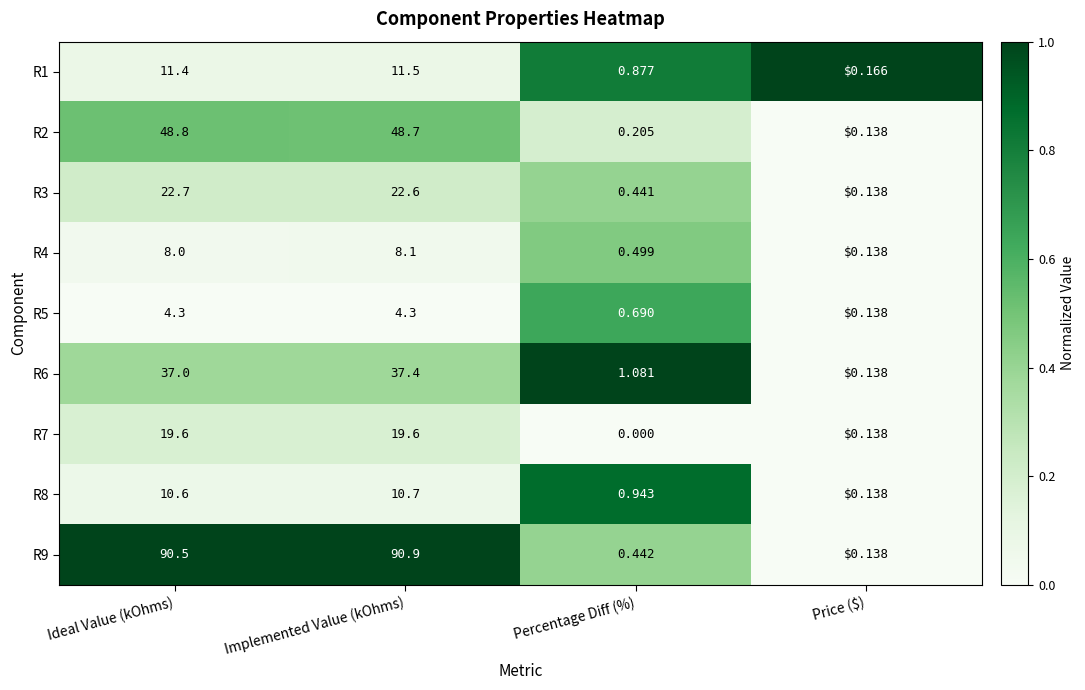

Which series changed the most between Ideal Value (kOhms) and Price ($)?

R9